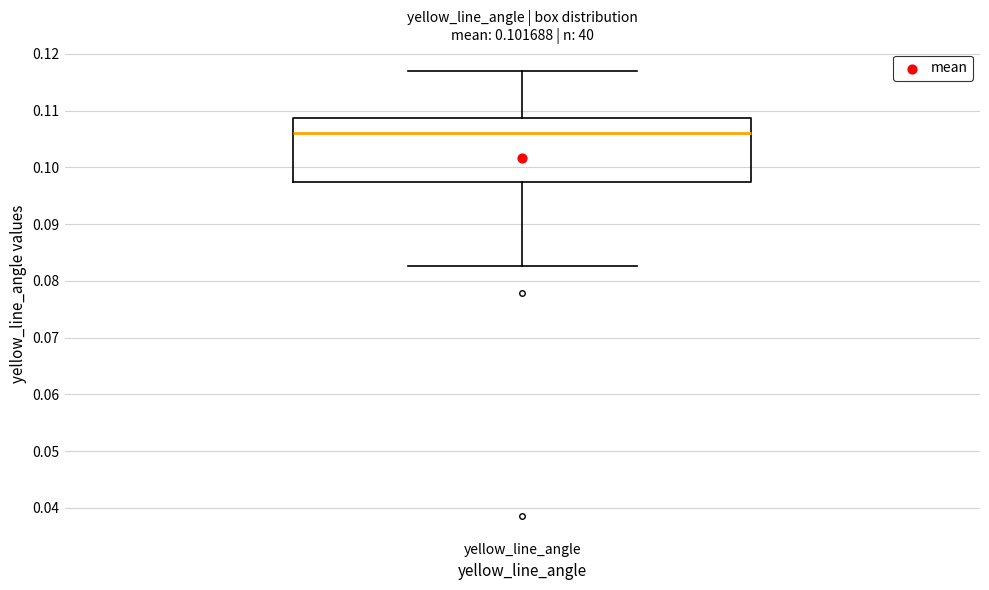

Read this box plot against the y-axis: the position of the median line, the range covered by the box, and the ends of both whiskers. The values are not printed on the chart, so give them approximately, as read against the axis.

median 0.106, box 0.097 to 0.109, whiskers 0.083 to 0.117